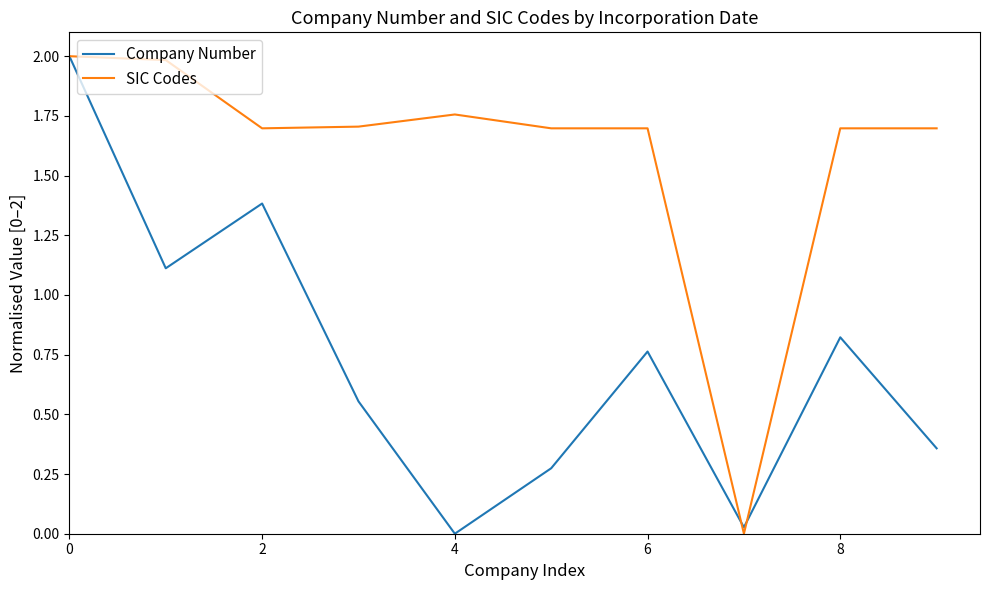

What is the sum of all Company Number values?

7.3